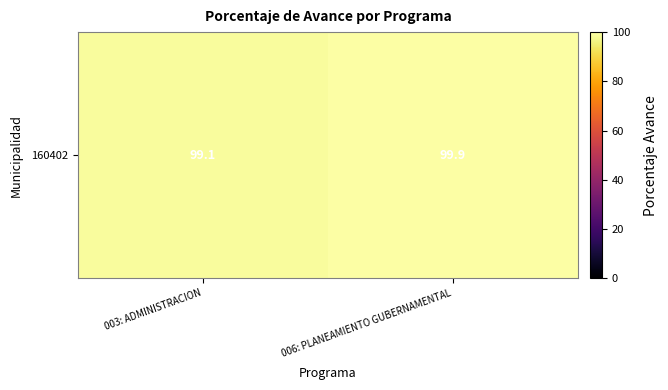

Reading right to left, what are all the values shown in this chart?

99.9	99.1